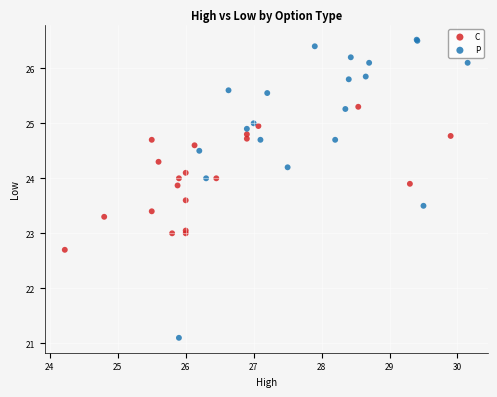

Which series has the largest Y range (max minus min)?

P